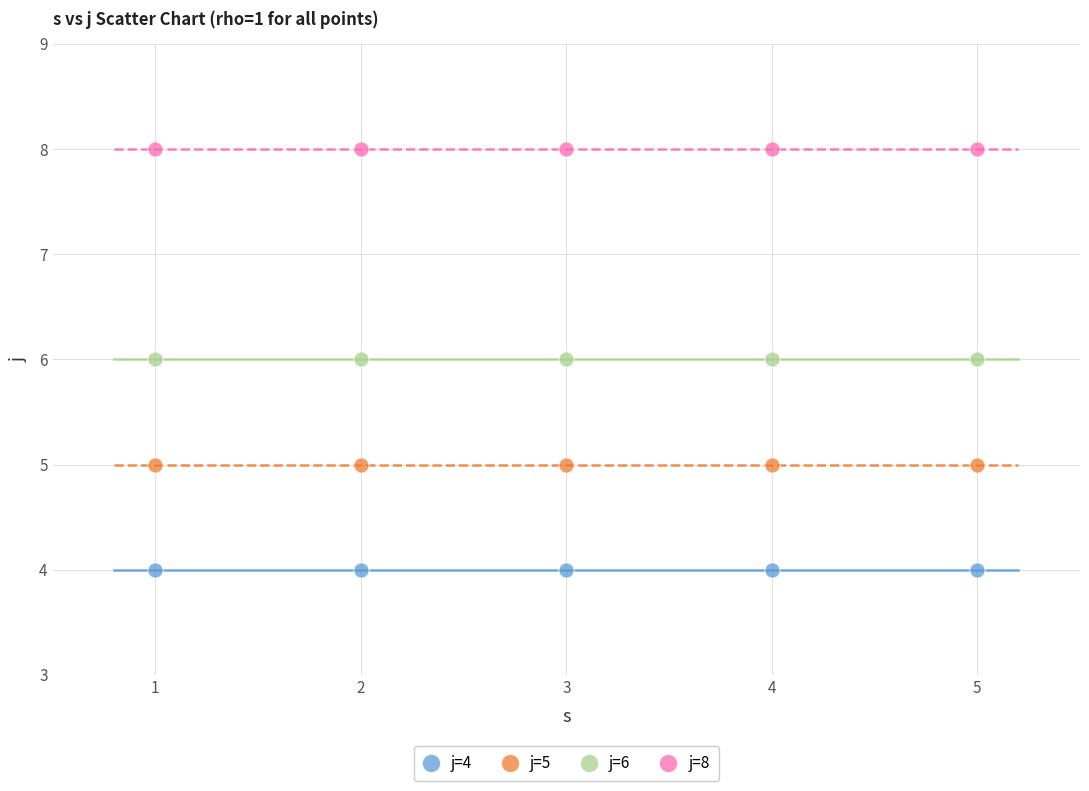

Which series reaches the maximum Y coordinate?

j=8